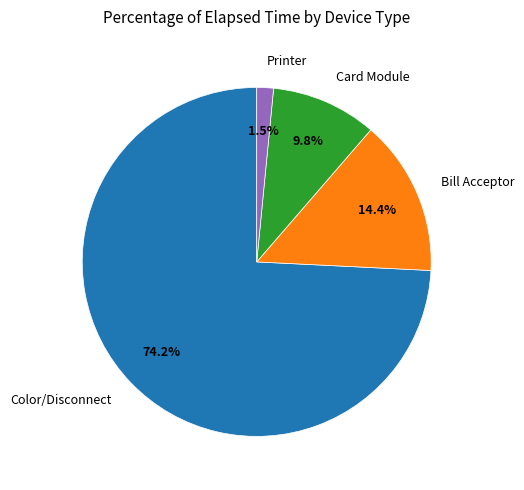

Does any single category account for the majority?

Yes